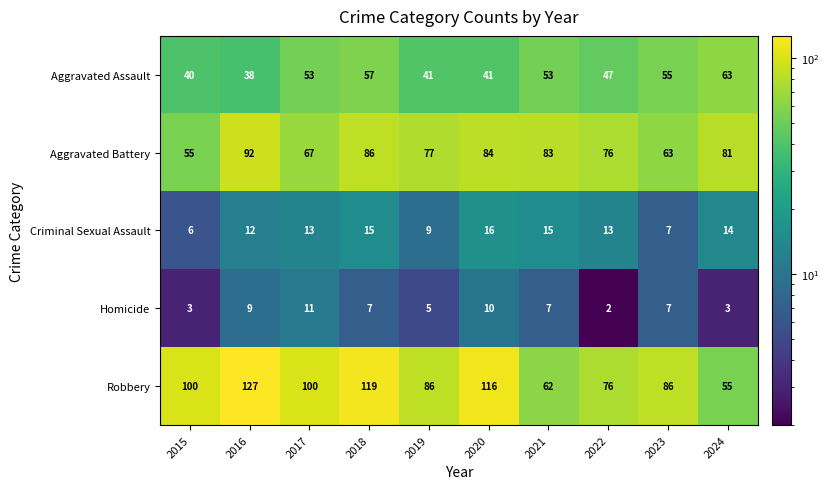

What is the total value across all series at 2015?

204